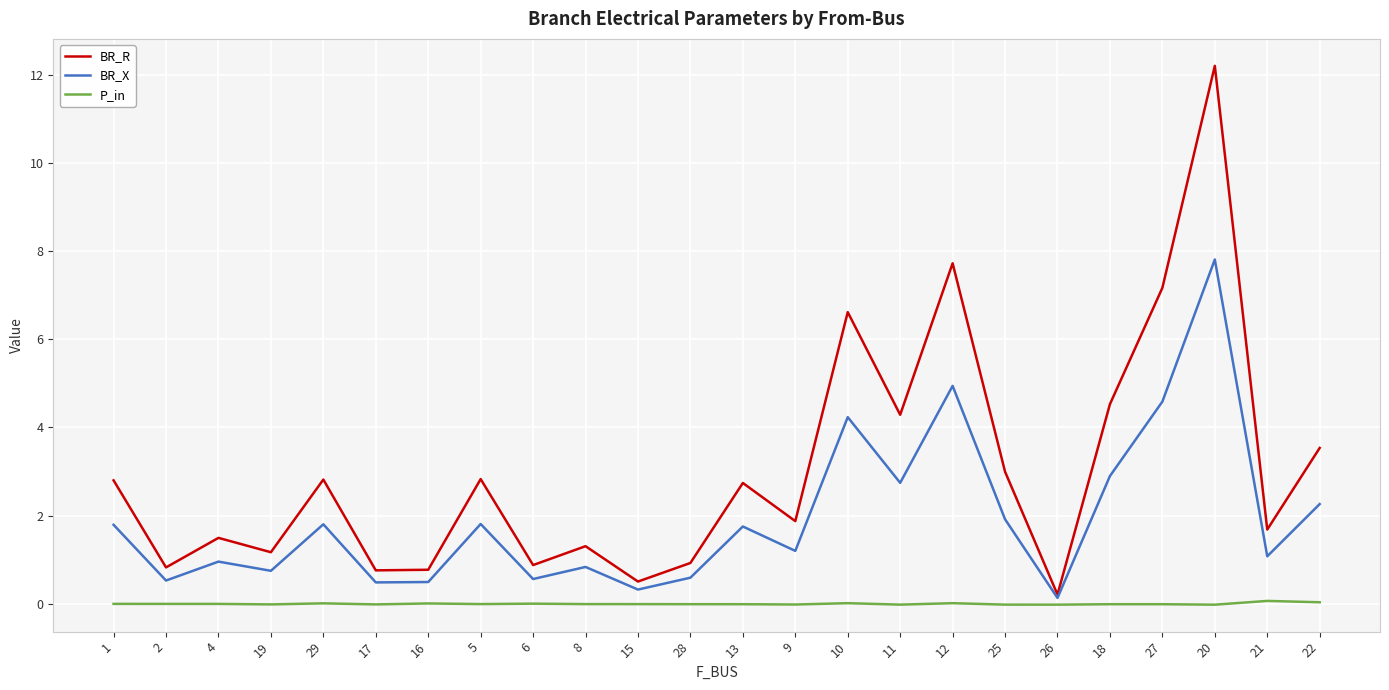

What is the maximum value for BR_R?

12.2